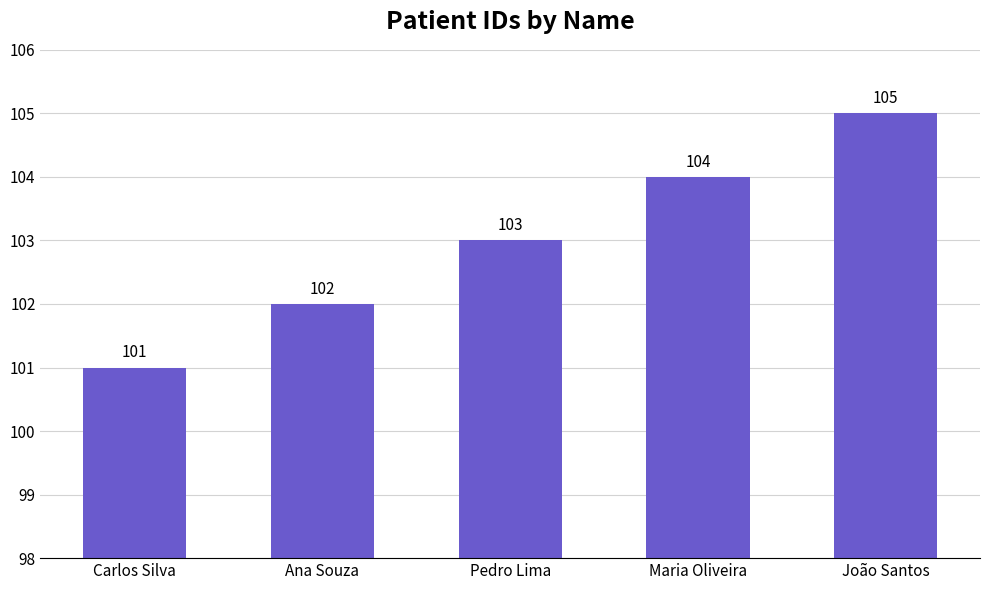

What is the difference between the second highest and second lowest values?

2